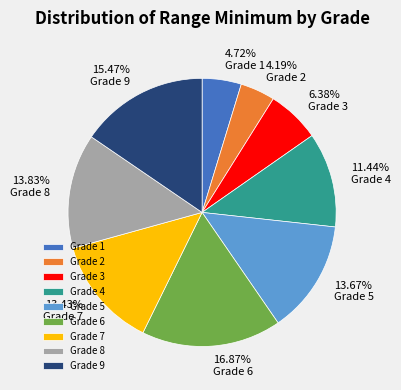

To the nearest percent, what portion does Grade 5 represent?

14%